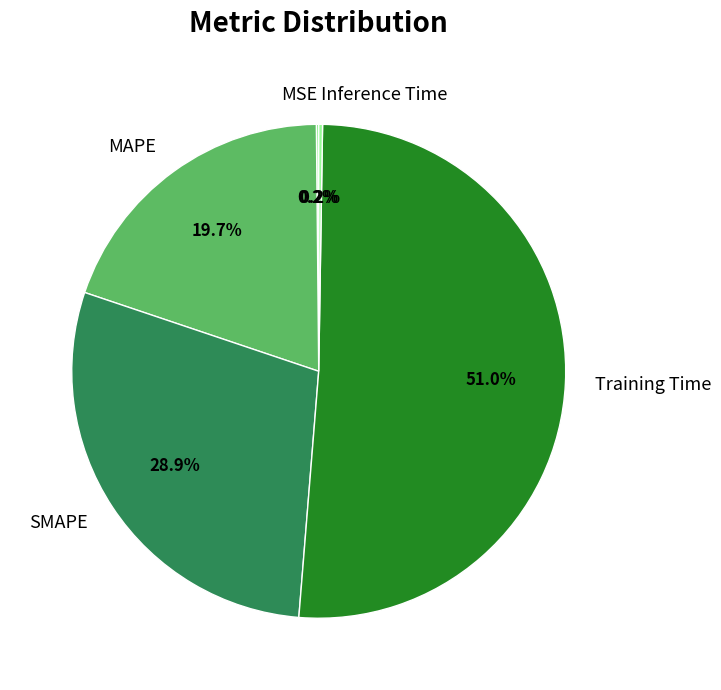

True or false: SMAPE accounts for 22% of the total.

False